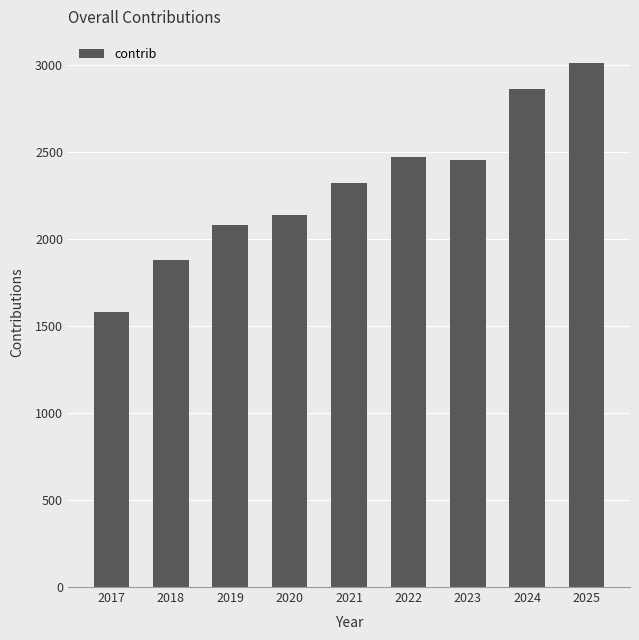

Does the chart contain stacked bars?

No